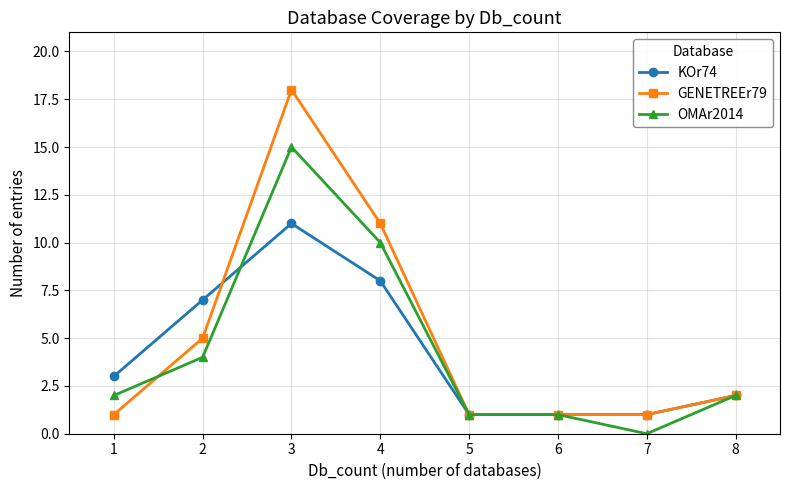

What is the total value across all series at 4?

29